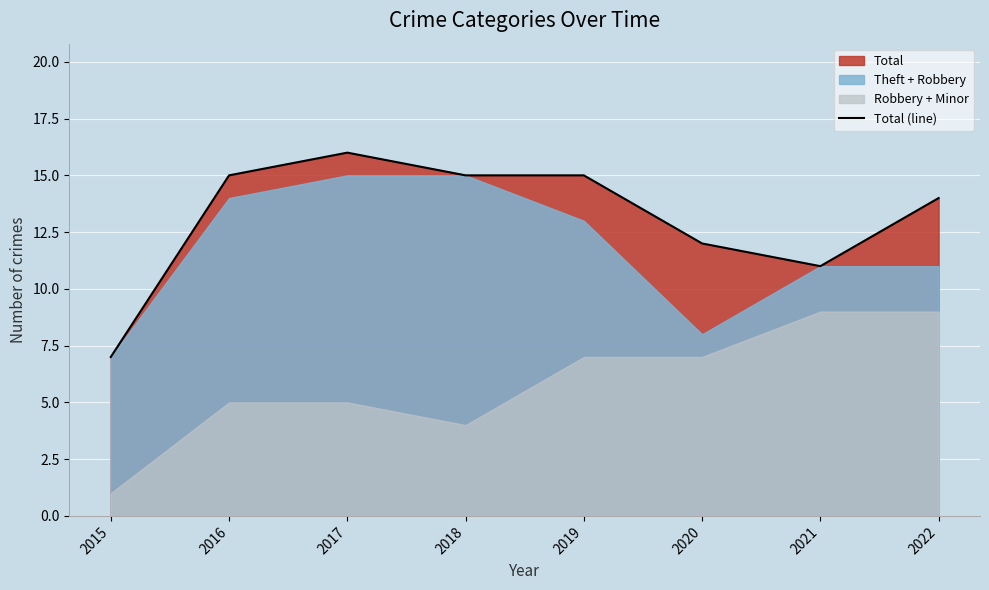

What is the value of the 4th point from the left?

15